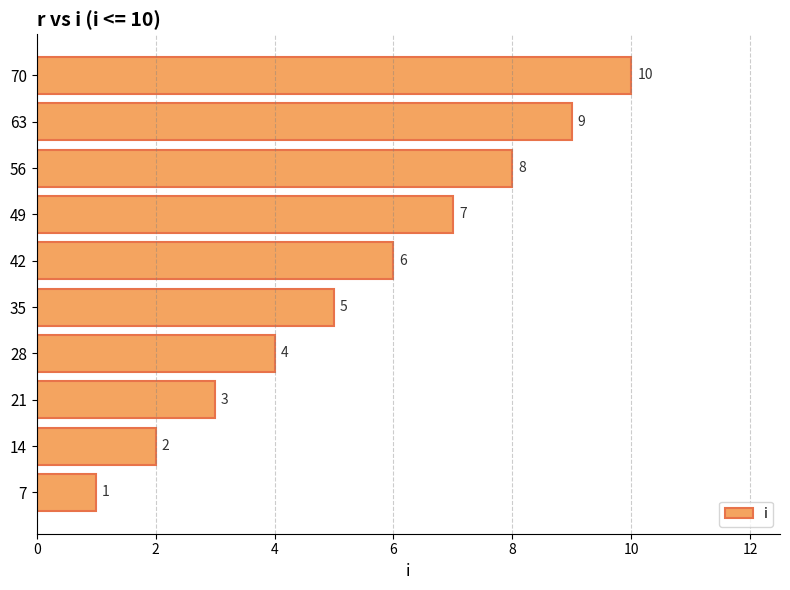

What is the difference between the maximum and minimum values?

9